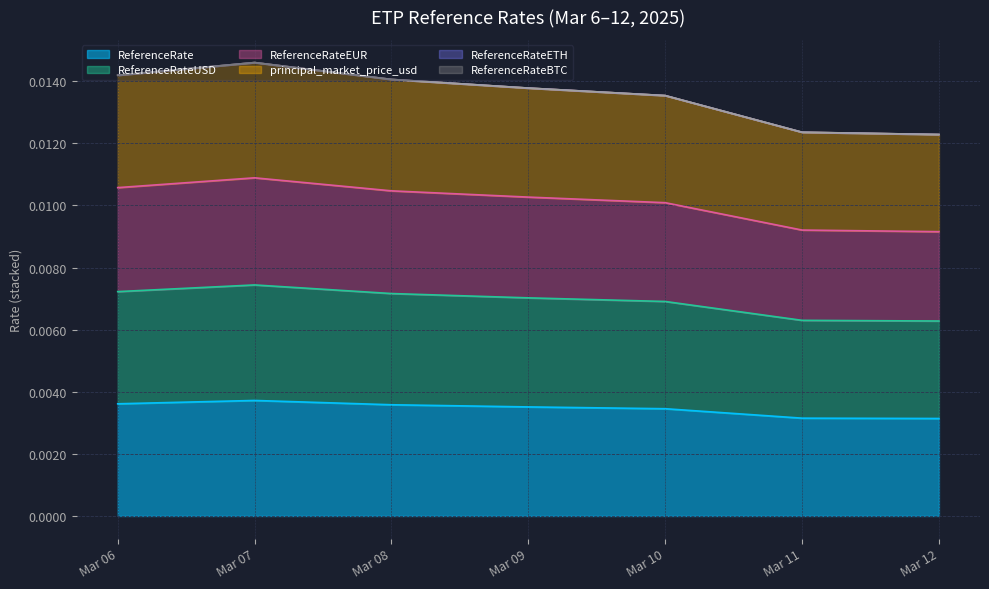

Which series has the largest total across all categories?

principal_market_price_usd